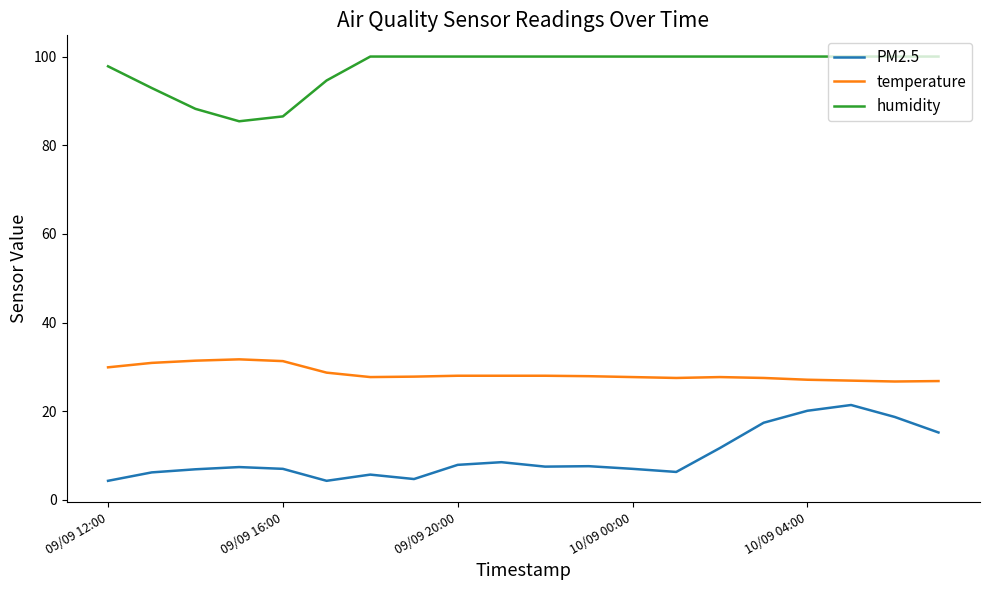

Which series has the largest total across all categories?

humidity